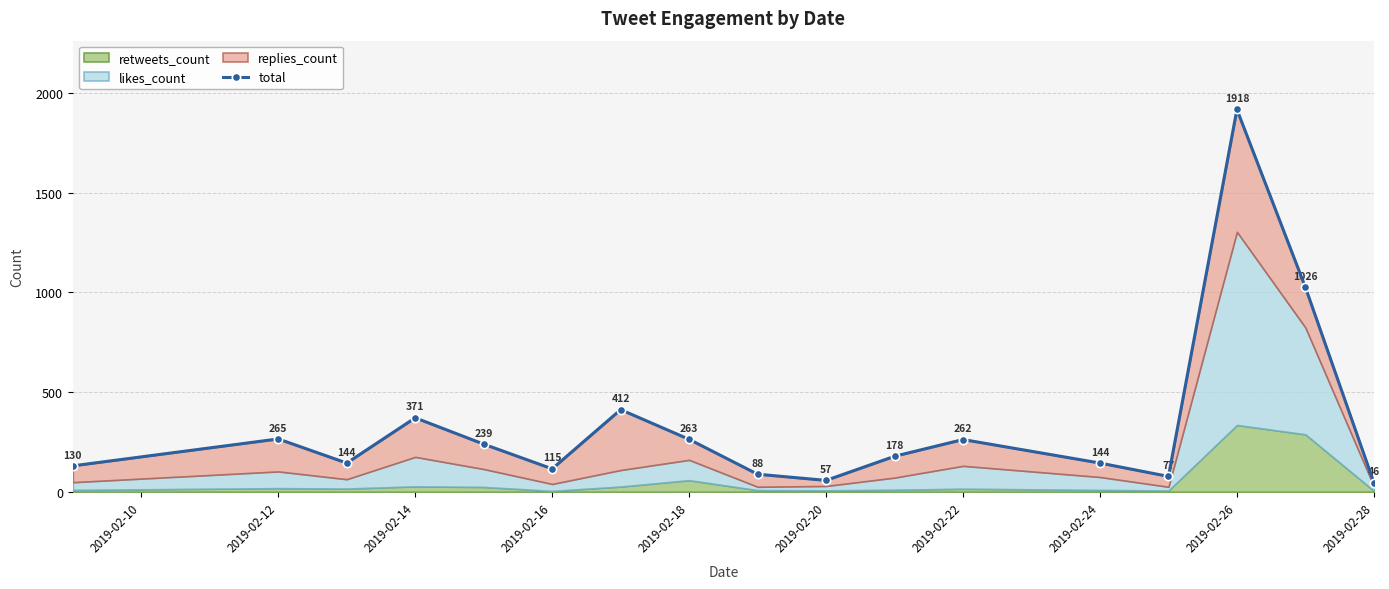

How many lines are shown in the chart?

1